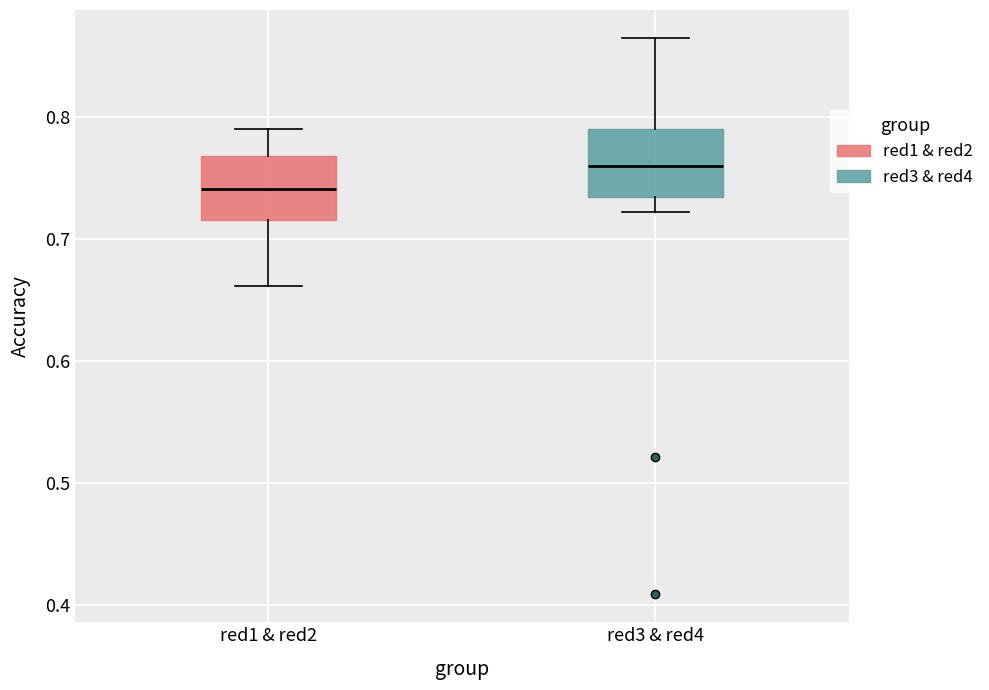

Where does the median line of the box for red1 & red2 sit on the y-axis? The values are not printed on the chart, so give them approximately, as read against the axis.

0.74